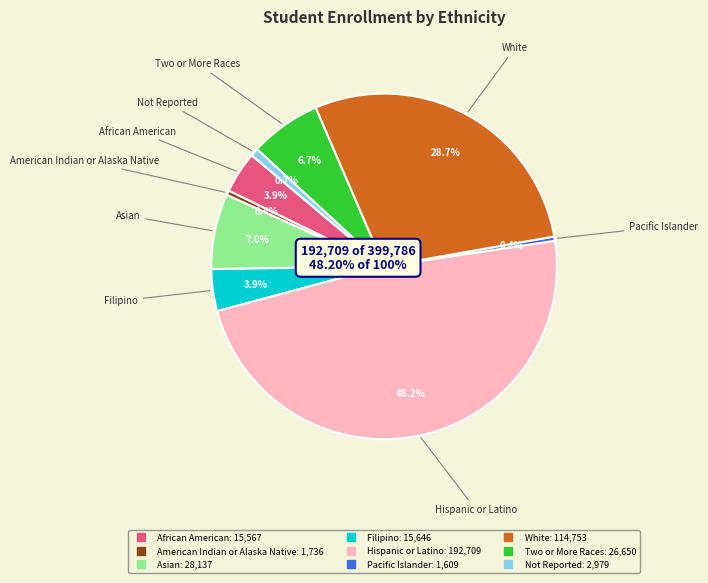

Combined, what portion of the pie is Two or More Races and Pacific Islander?

7.1%